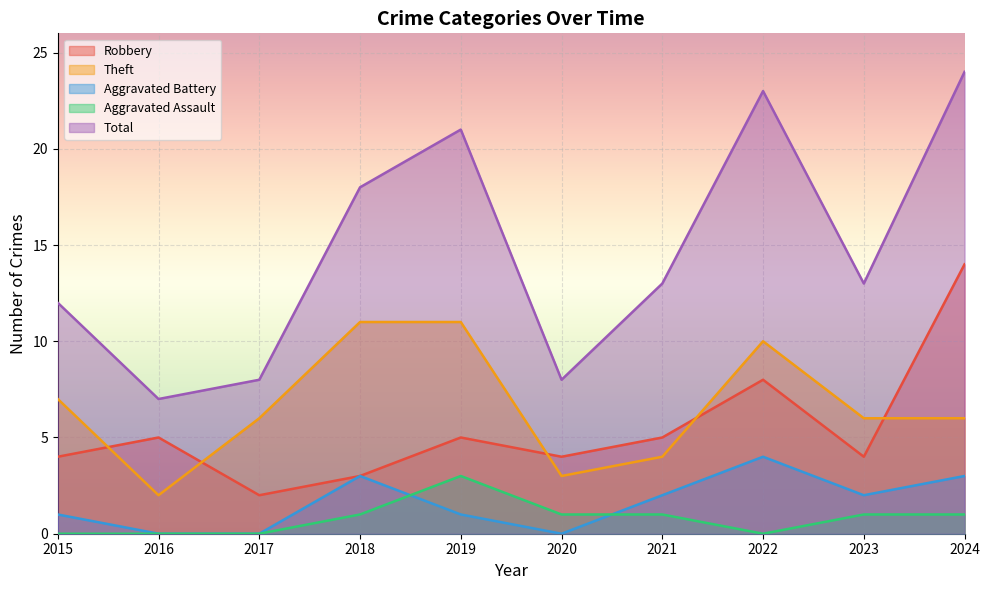

Rank the categories by Total value from lowest to highest.

2016, 2017, 2020, 2015, 2021, 2023, 2018, 2019, 2022, 2024